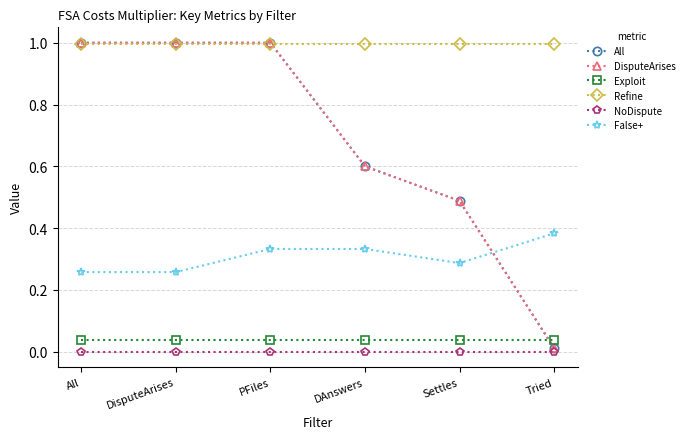

Where do DisputeArises and False+ first cross each other?

Settles and Tried